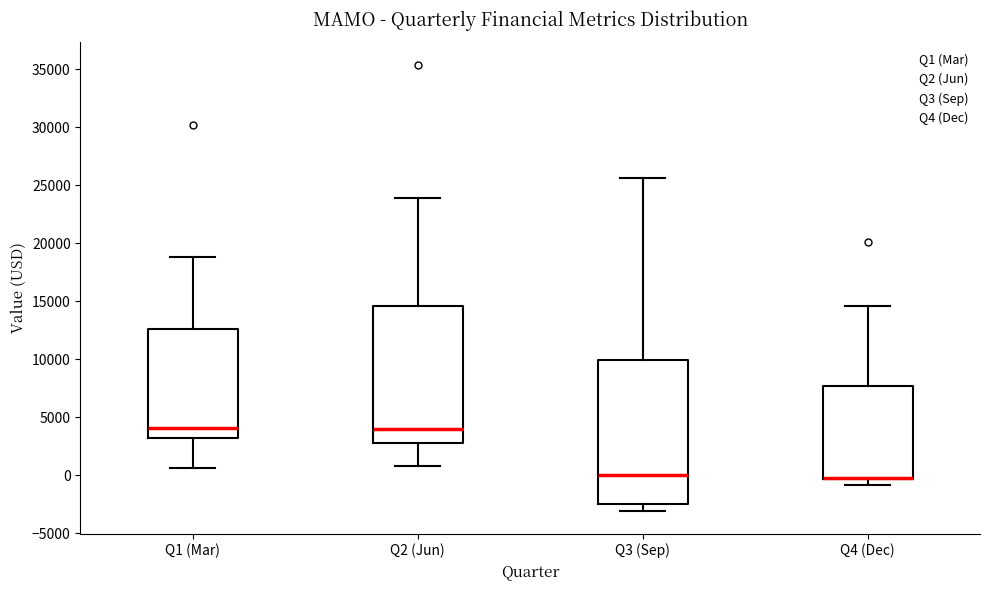

Where does the lower whisker of the box for Q2 (Jun) end on the y-axis? The values are not printed on the chart, so give them approximately, as read against the axis.

1000